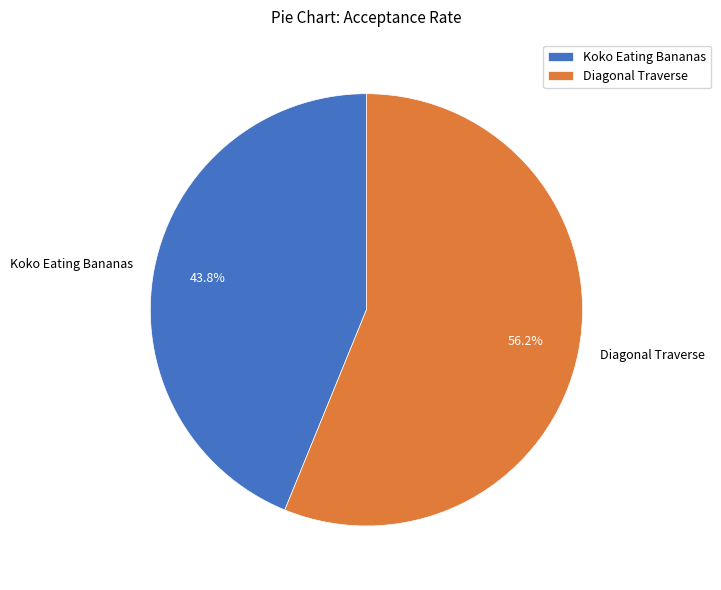

Which slice is the smallest?

Koko Eating Bananas